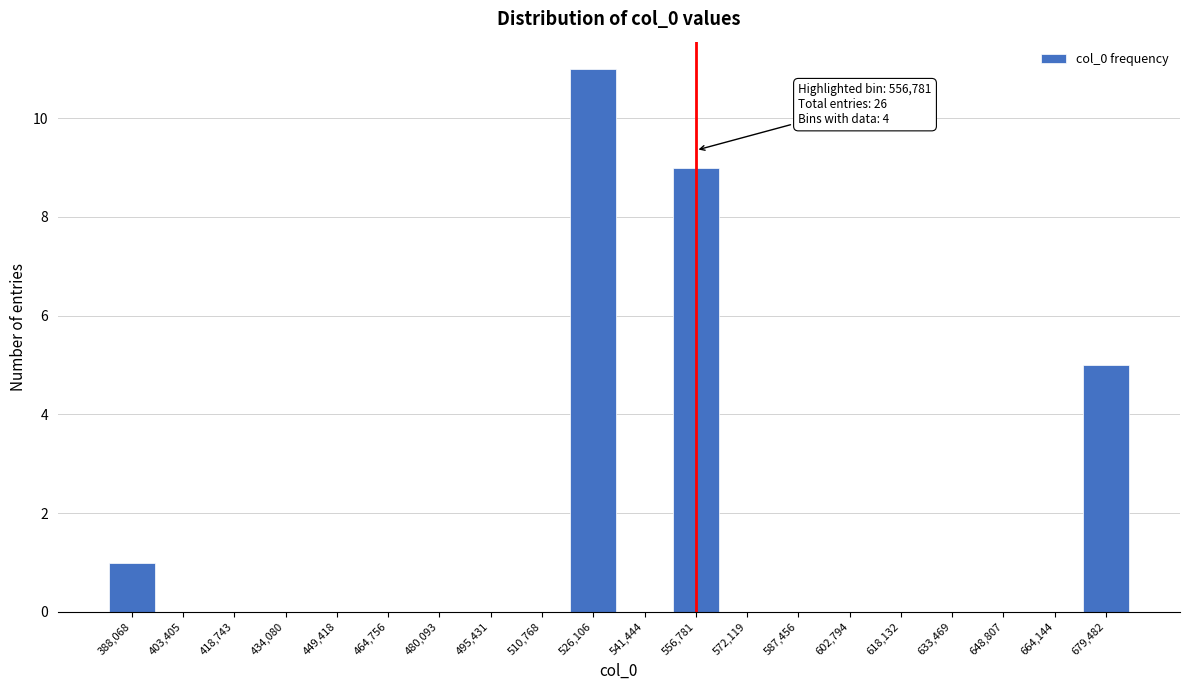

Reading left to right, transcribe all the data shown in this chart.

388,068=1	403,405=0	418,743=0	434,080=0	449,418=0	464,756=0	480,093=0	495,431=0	510,768=0	526,106=11	541,444=0	556,781=9	572,119=0	587,456=0	602,794=0	618,132=0	633,469=0	648,807=0	664,144=0	679,482=5